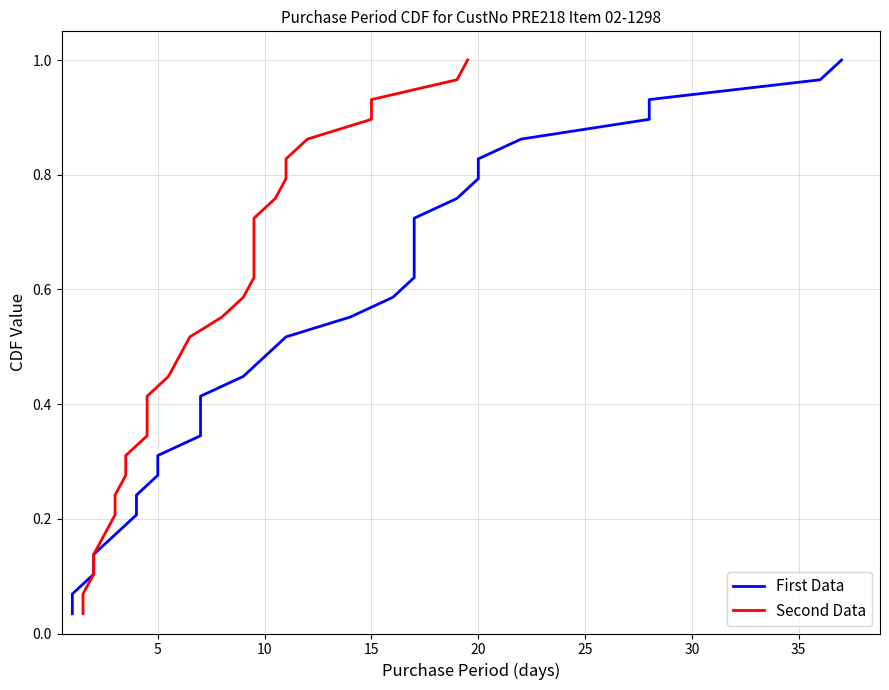

True or false: First Data and Second Data intersect in this chart.

False